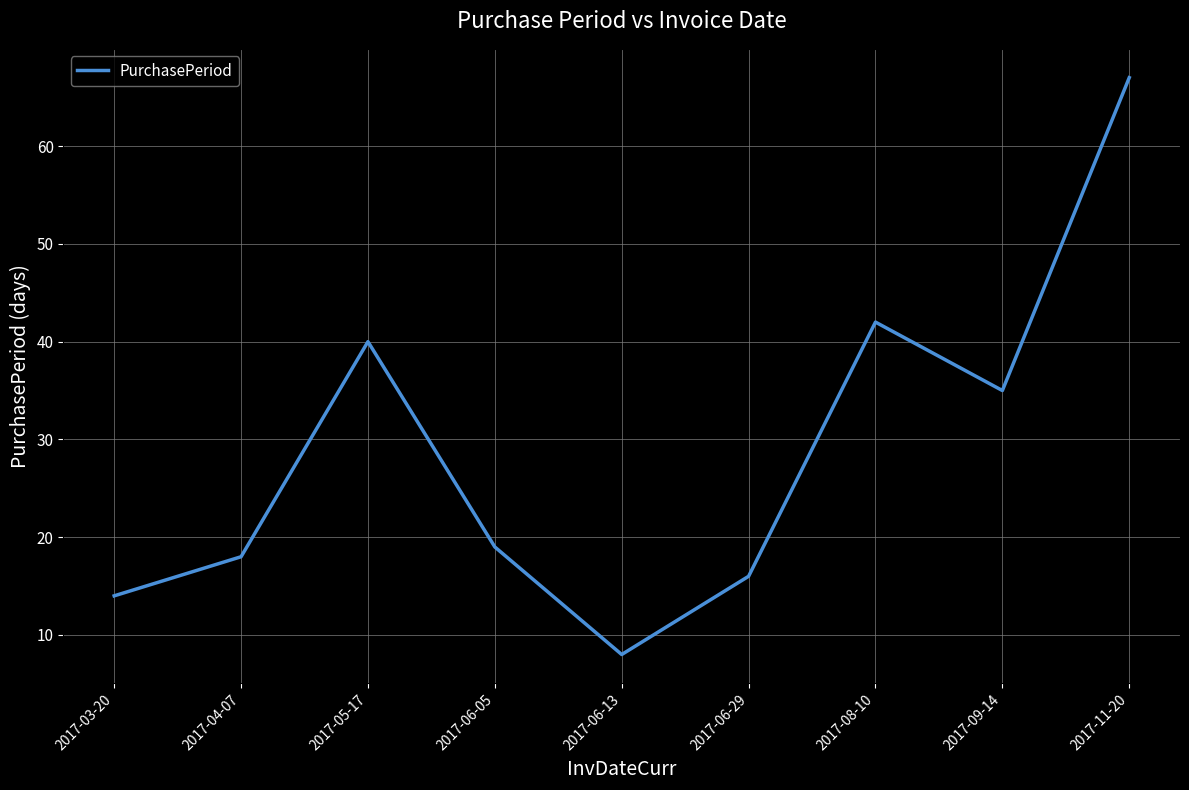

What is the average value?

29